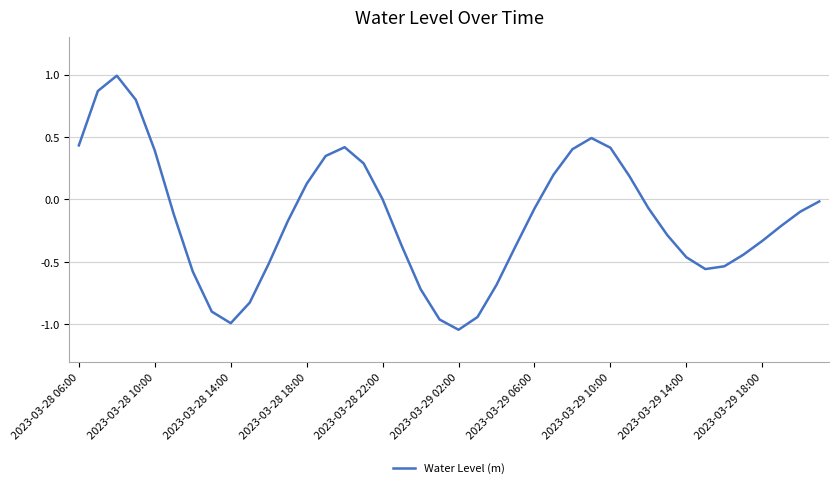

What is the maximum value shown in the chart?

1.0